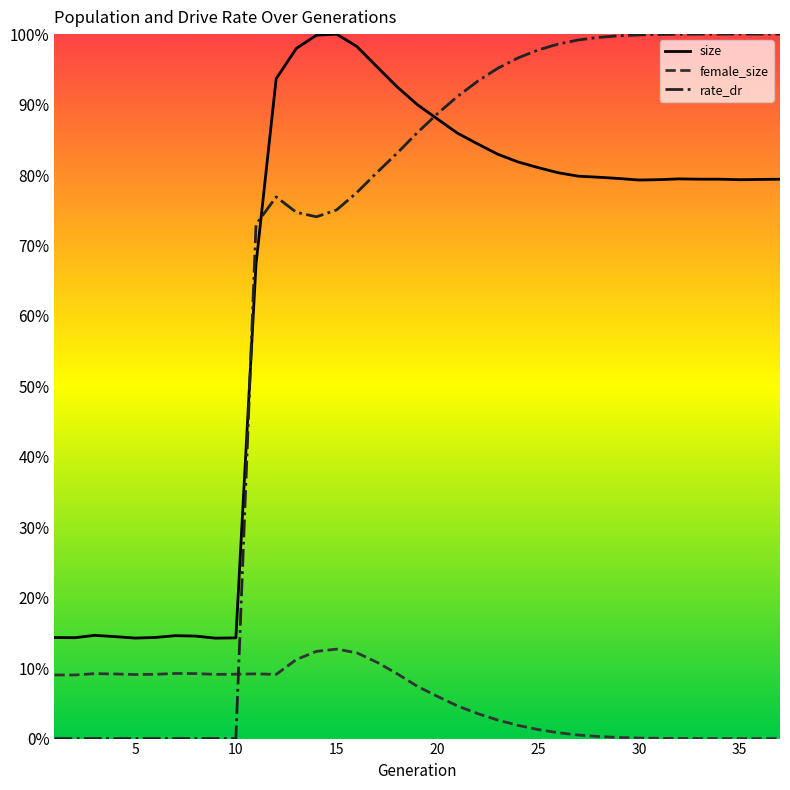

List the series in order of their peak value, highest first.

size, rate_dr, female_size